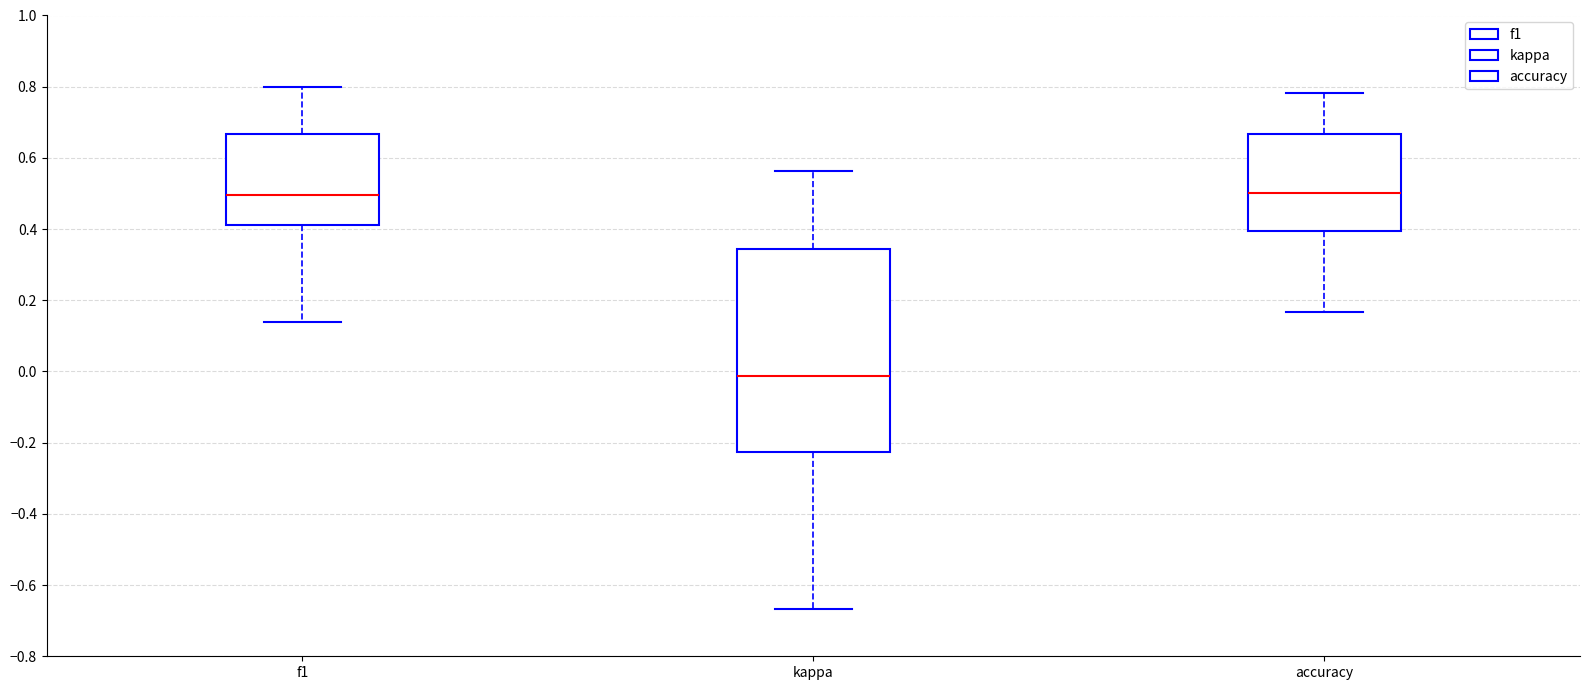

Which box is the tallest, from its lower edge to its upper edge?

kappa